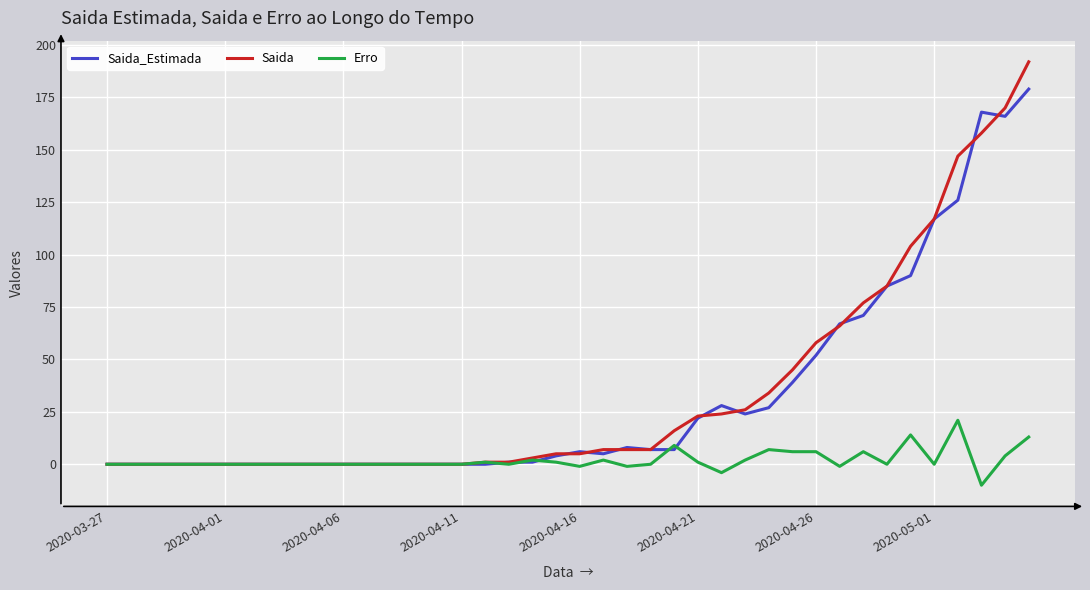

Rank the series by their maximum value, from highest to lowest.

Saida, Saida_Estimada, Erro